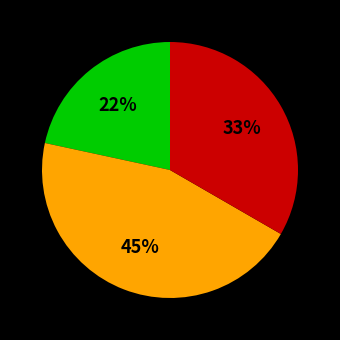

Is there any slice that represents more than half of the pie?

No